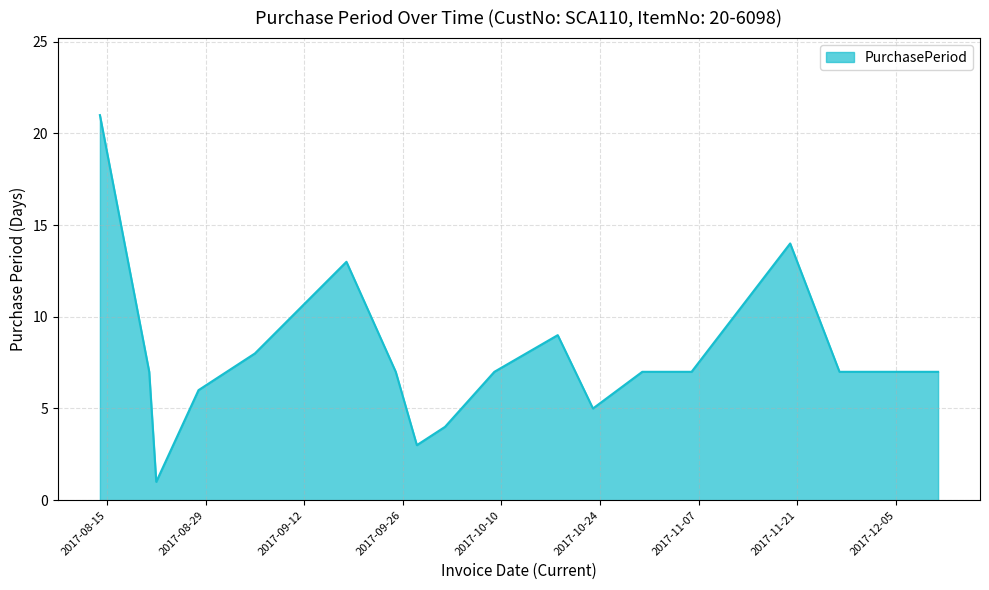

Reading left to right, transcribe all the data shown in this chart.

21	7	1	6	8	13	7	3	4	7	9	5	7	7	14	7	7	7